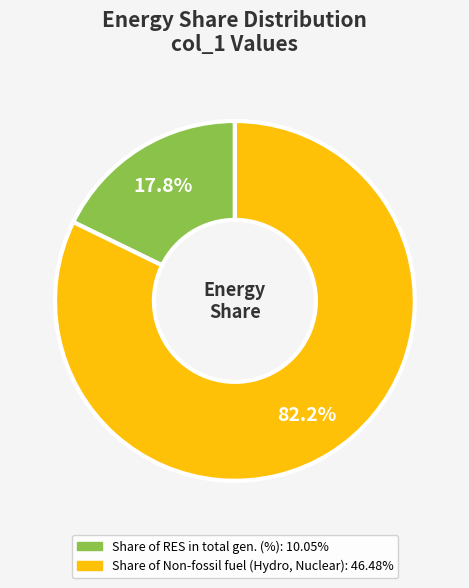

Is there any slice that represents more than half of the pie?

Yes